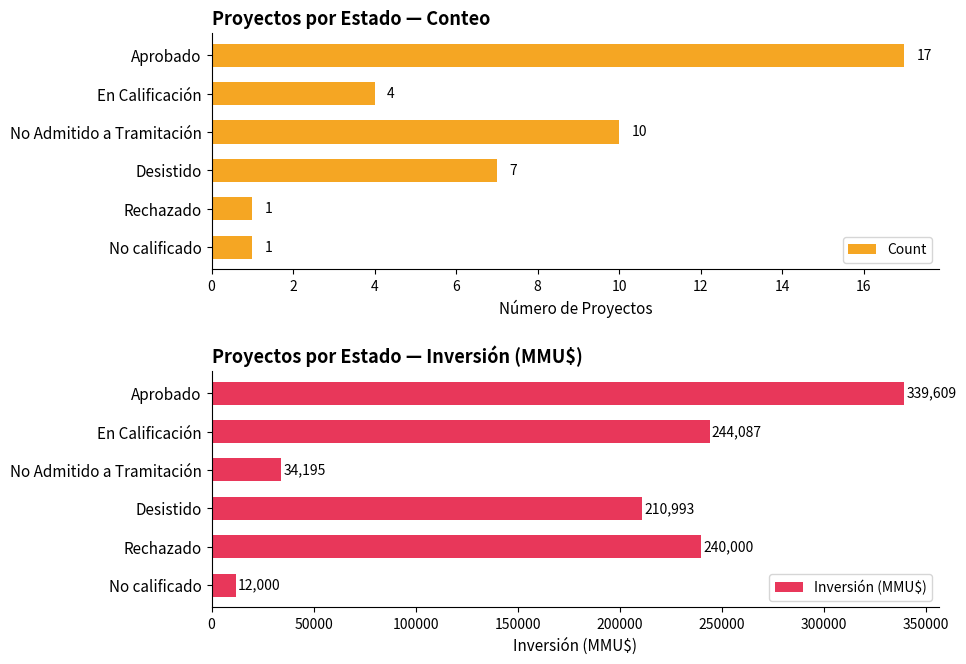

Does the chart contain stacked bars?

No